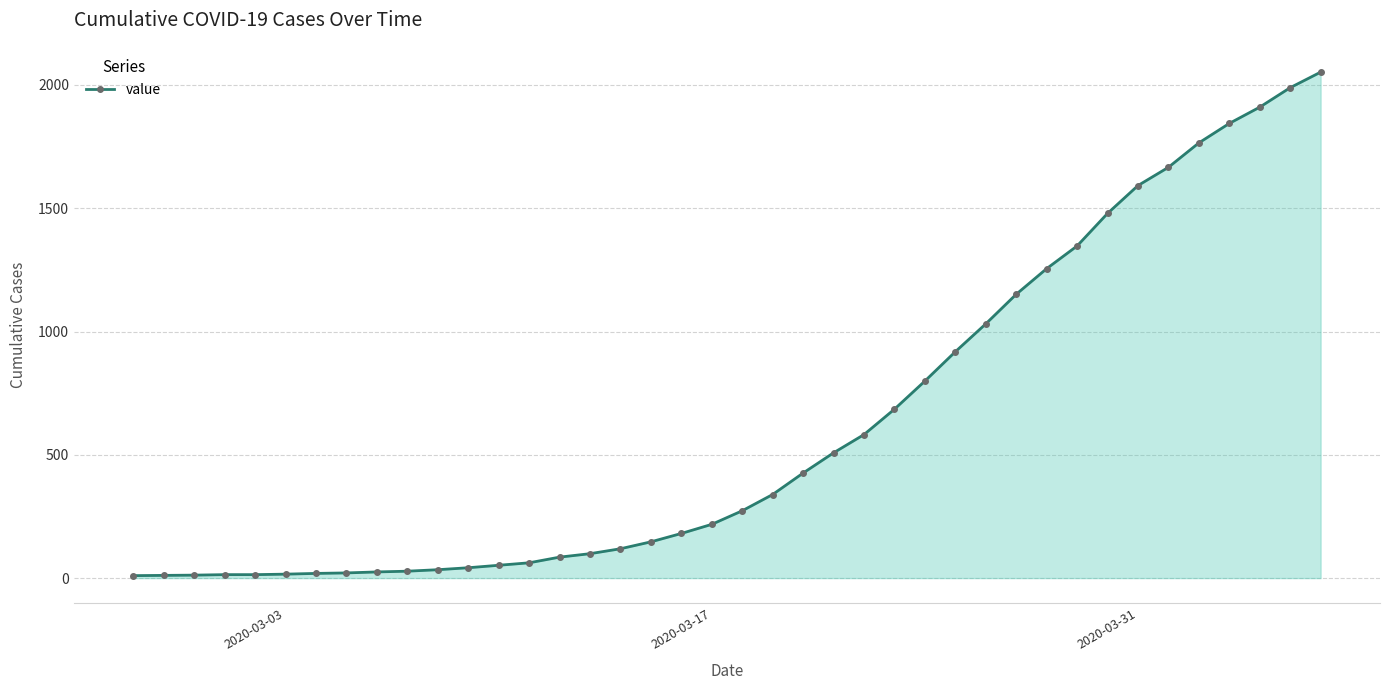

What is the difference between the maximum and second lowest values?

2041